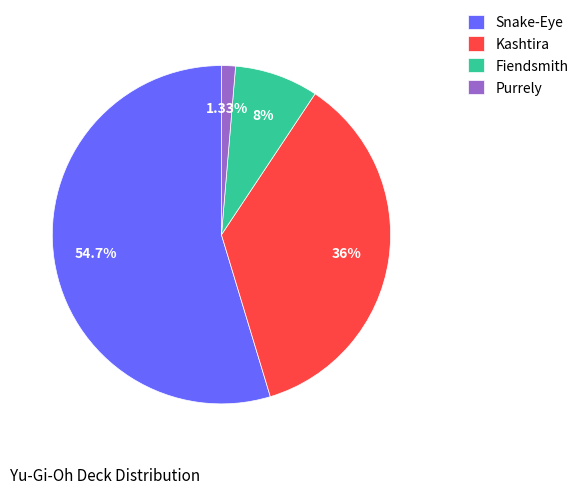

To the nearest percent, what is the average slice percentage?

25%